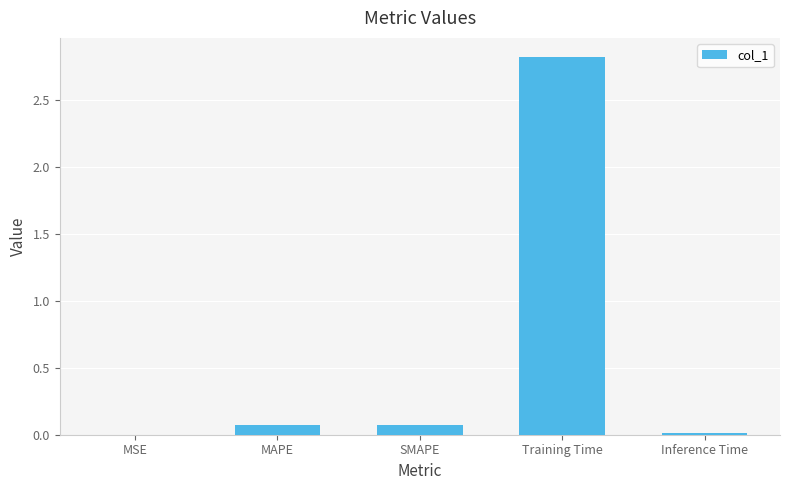

Count the number of data series in this chart.

1